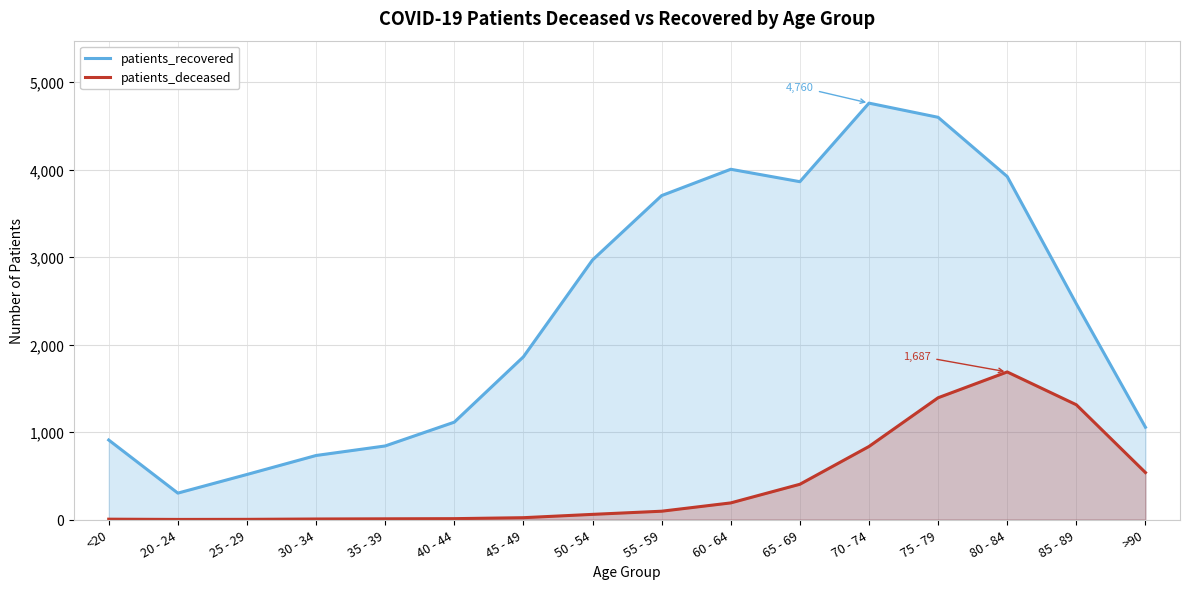

What is the difference between the patients_recovered values at <20 and 85 - 89?

1557